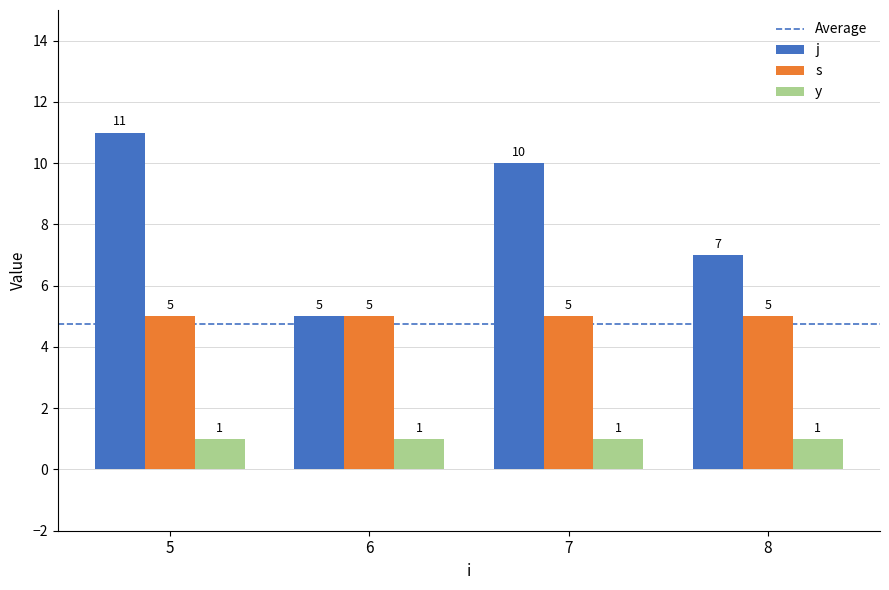

Which label corresponds to the largest value in the chart?

5